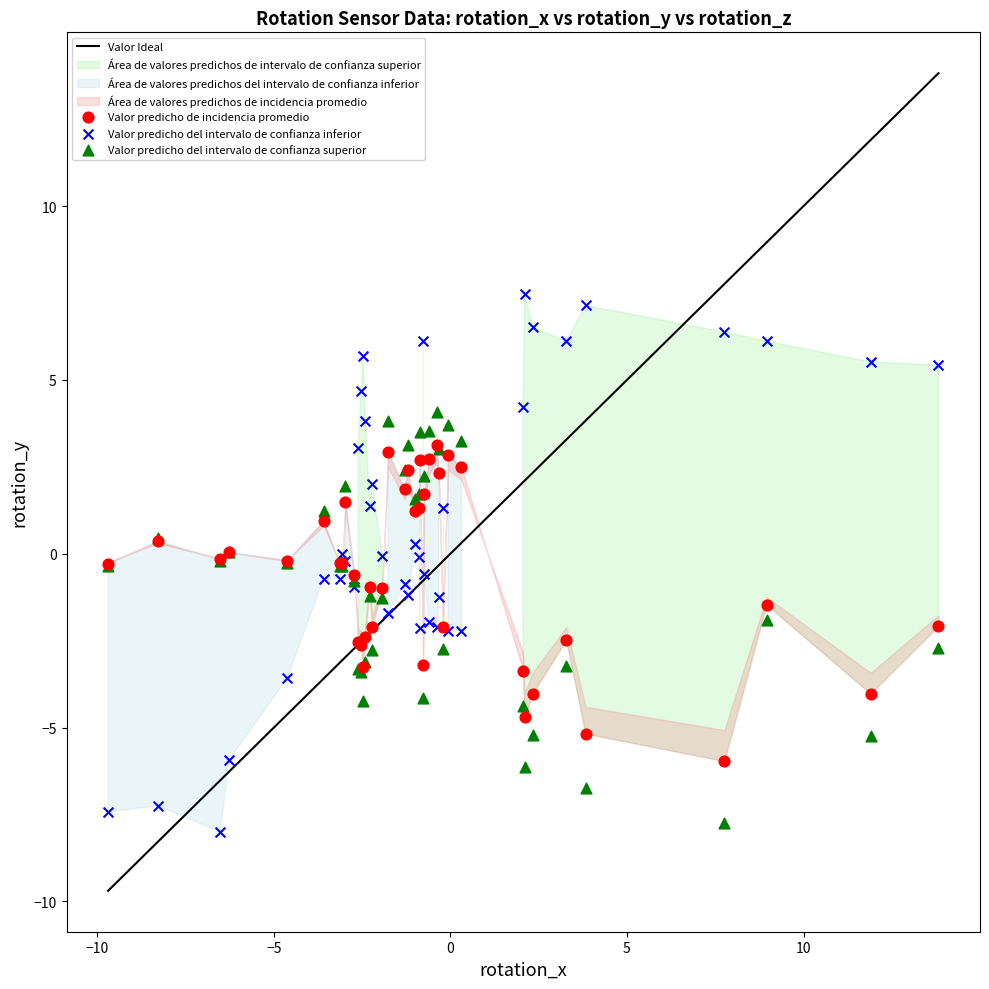

Which series has the widest spread of Y values?

Valor predicho del intervalo de confianza inferior